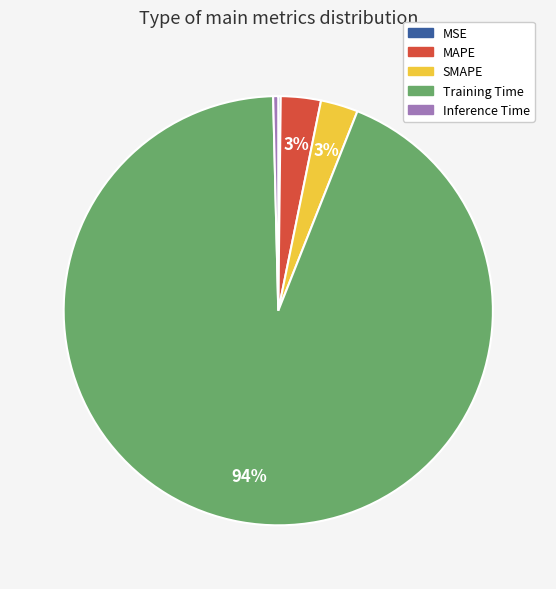

True or false: SMAPE accounts for 3% of the total.

True